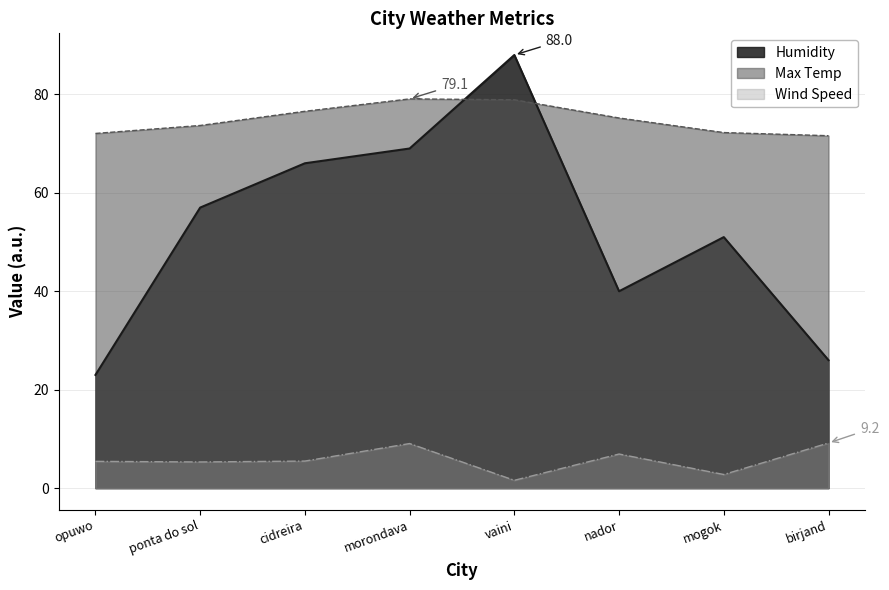

How many lines are shown in the chart?

3